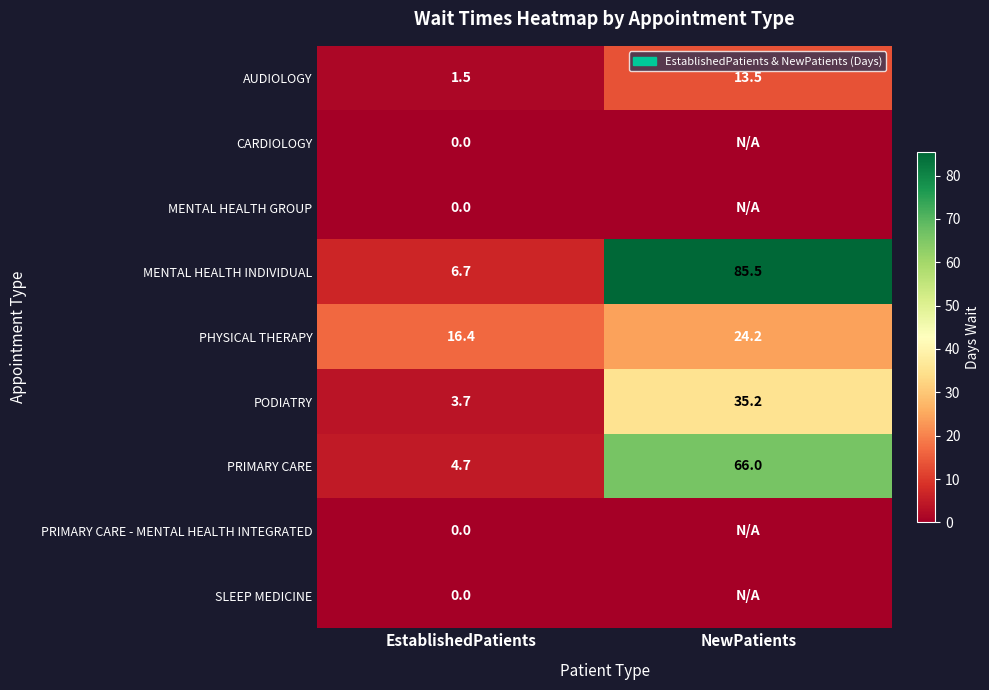

What is the maximum value shown in the chart?

85.5